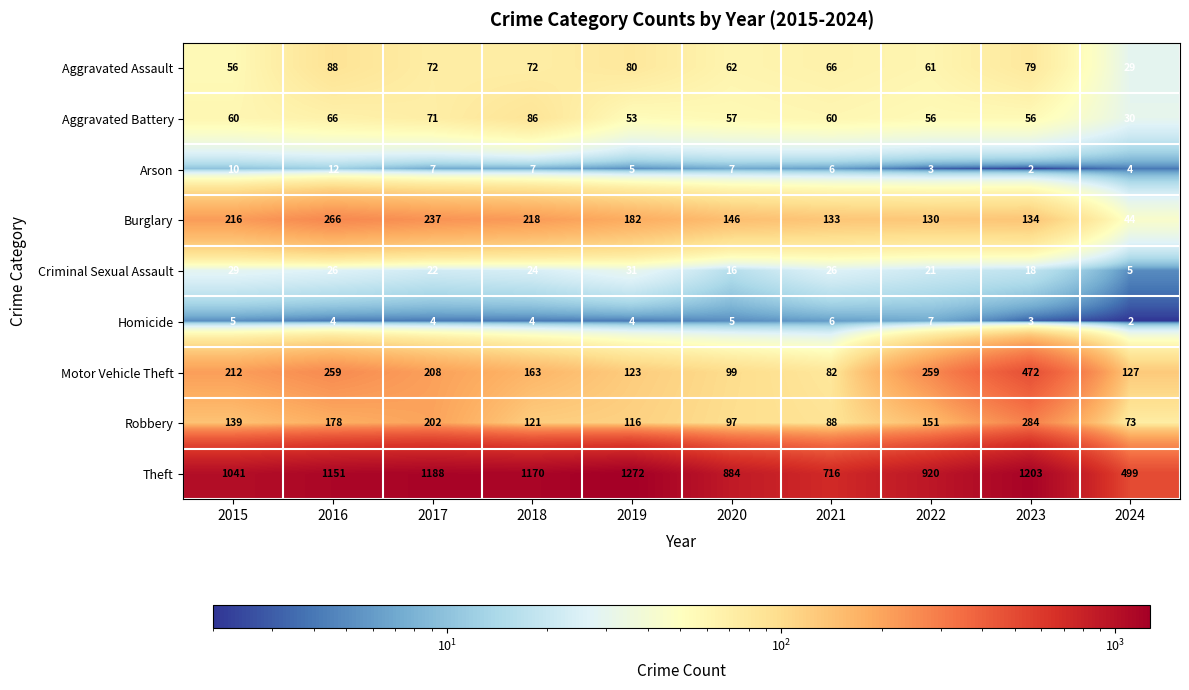

Is it true that Criminal Sexual Assault equals 22 at 2017?

True